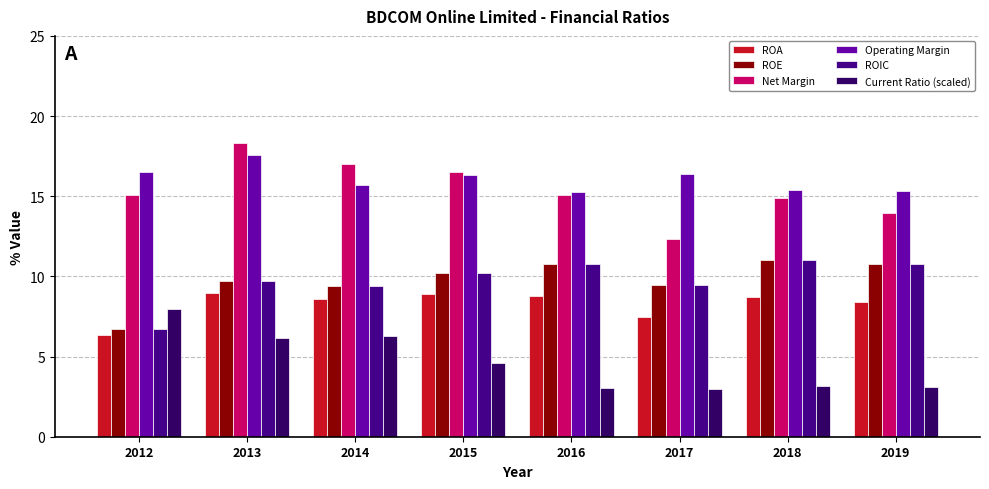

What is the value of the Current Ratio (scaled) bar at the 2nd from the left?

6.2